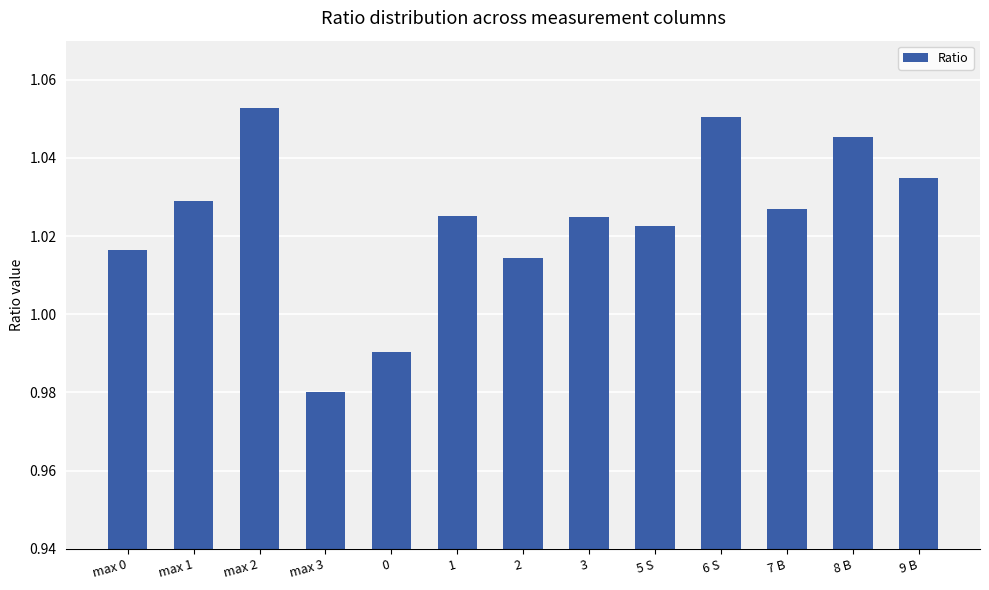

Where does the data first go above 1?

max 0